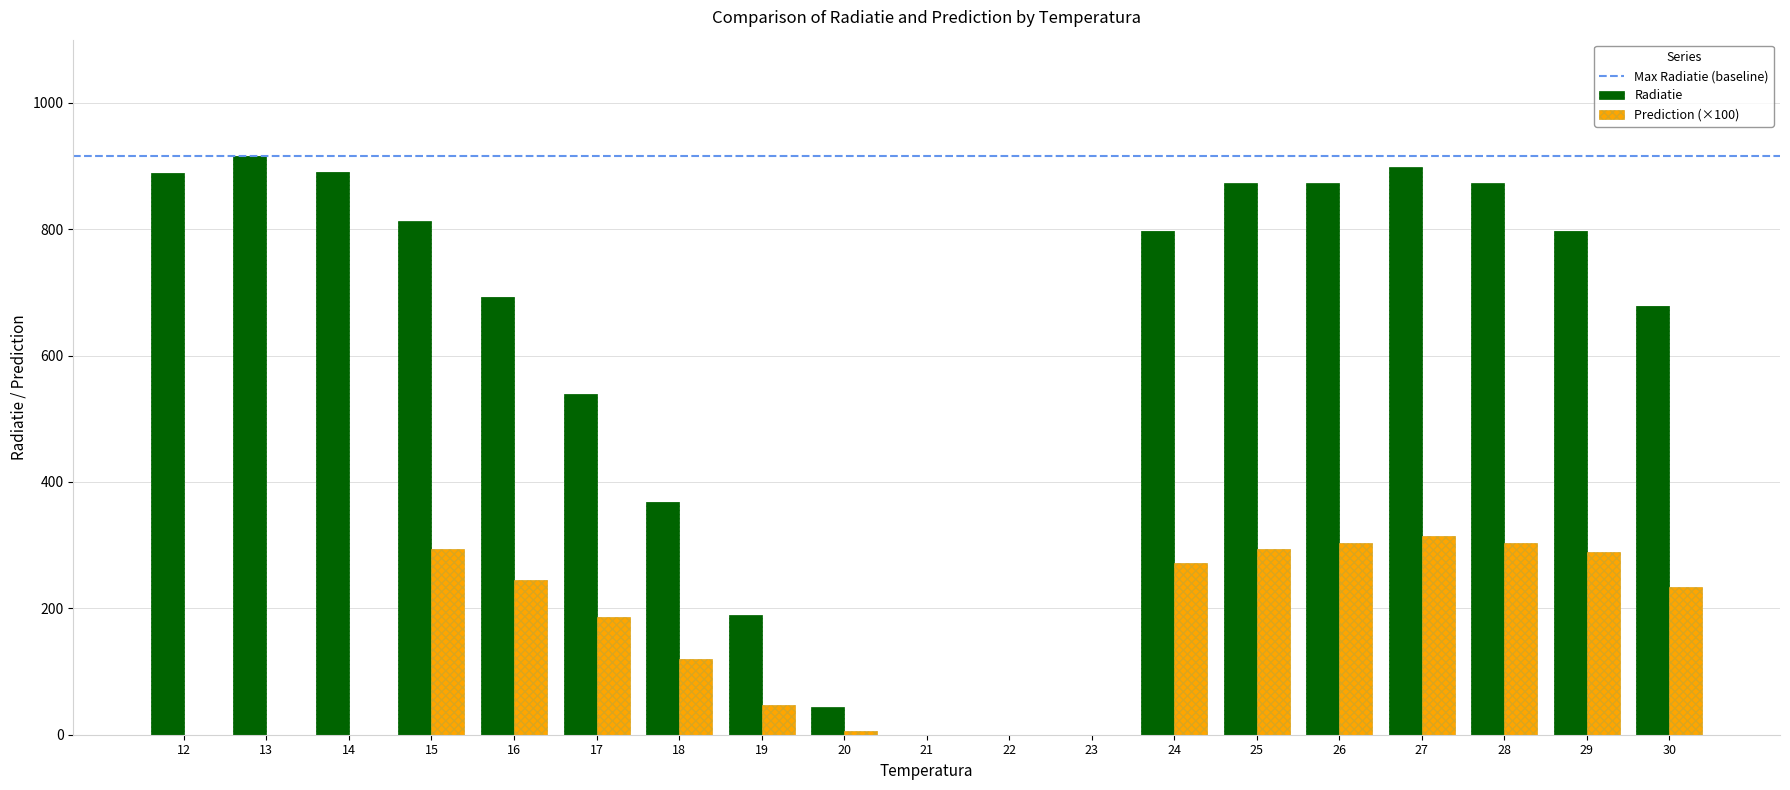

What is the maximum value shown in the chart?

916.0